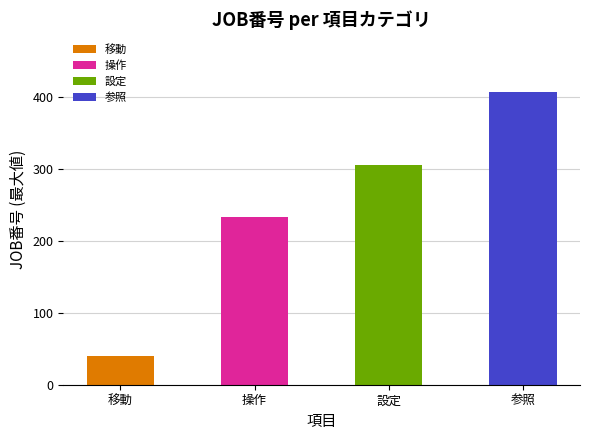

Does the chart contain stacked bars?

No